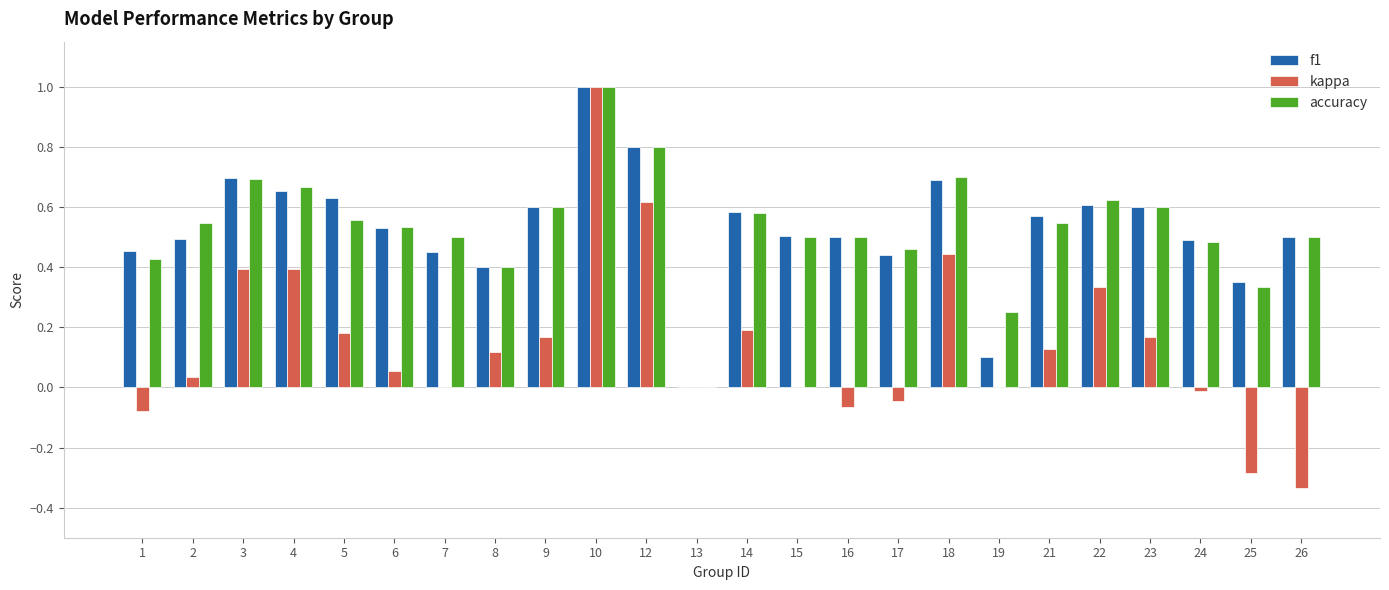

Which label corresponds to the largest value in the chart?

10